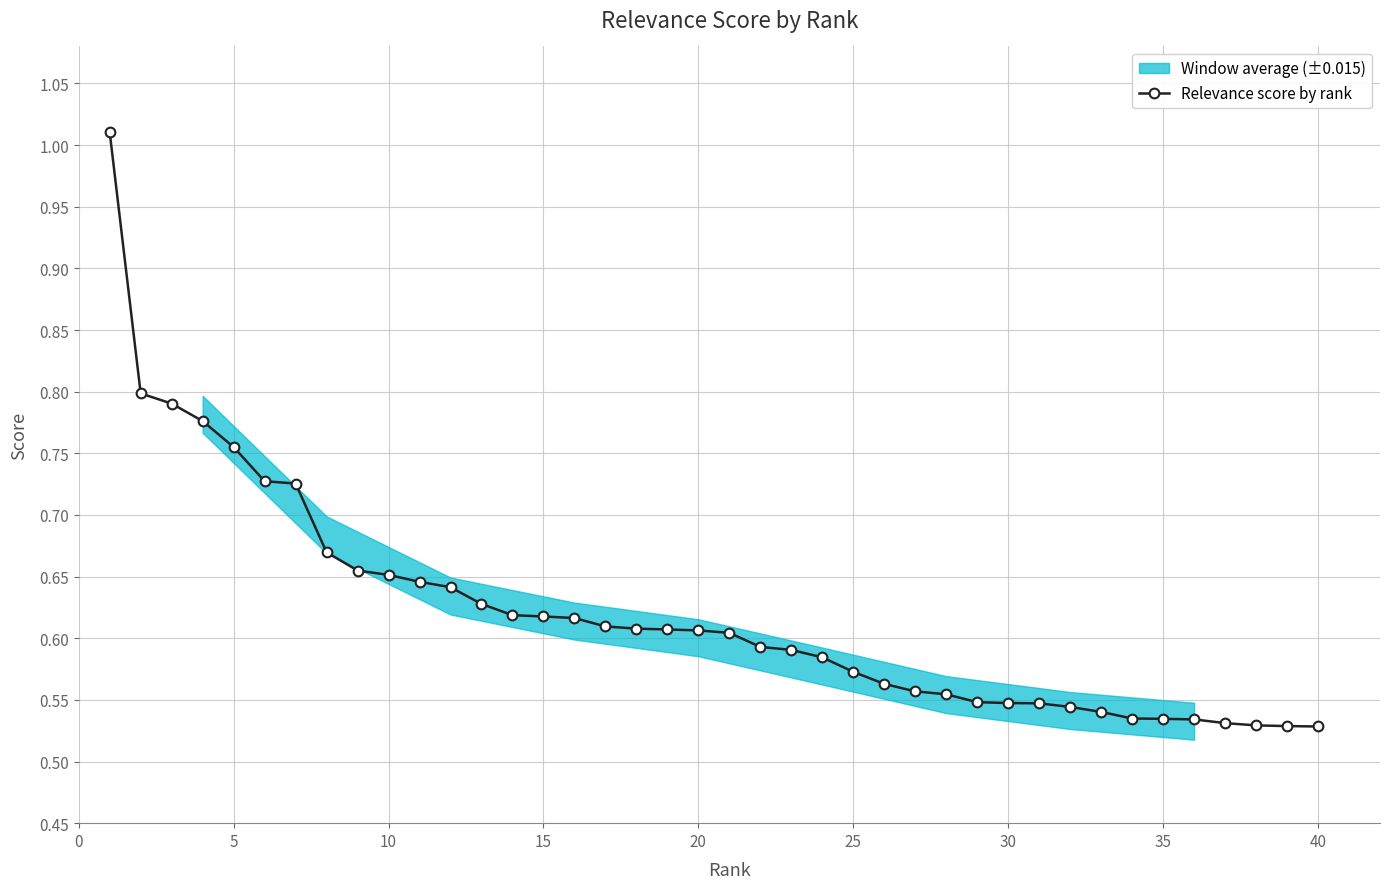

Is it true that Relevance score by rank equals 0.9 at 25?

False